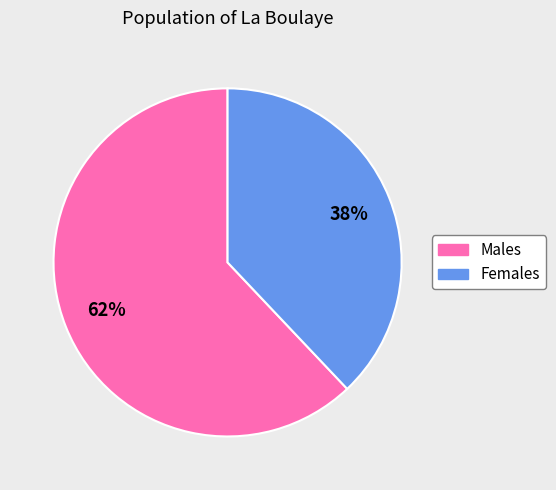

To the nearest percent, what is the average slice percentage?

50%